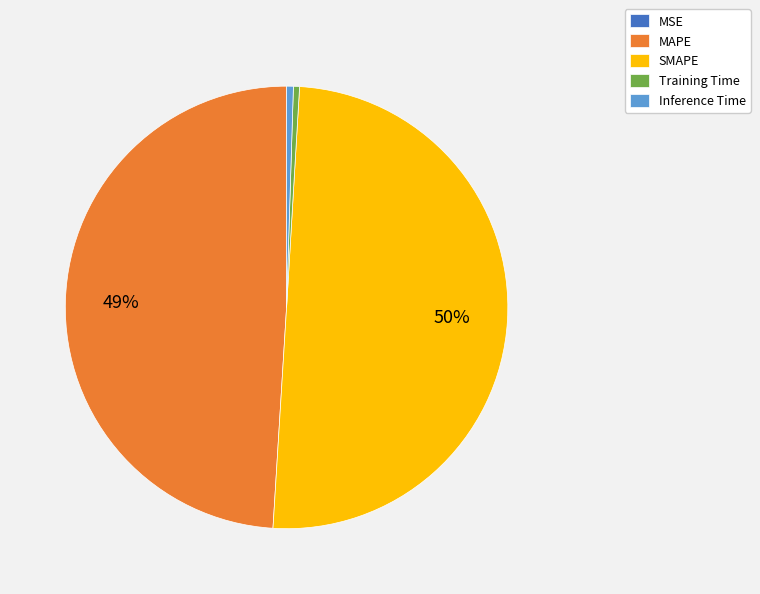

Is the sum of Training Time and Inference Time greater than half?

No